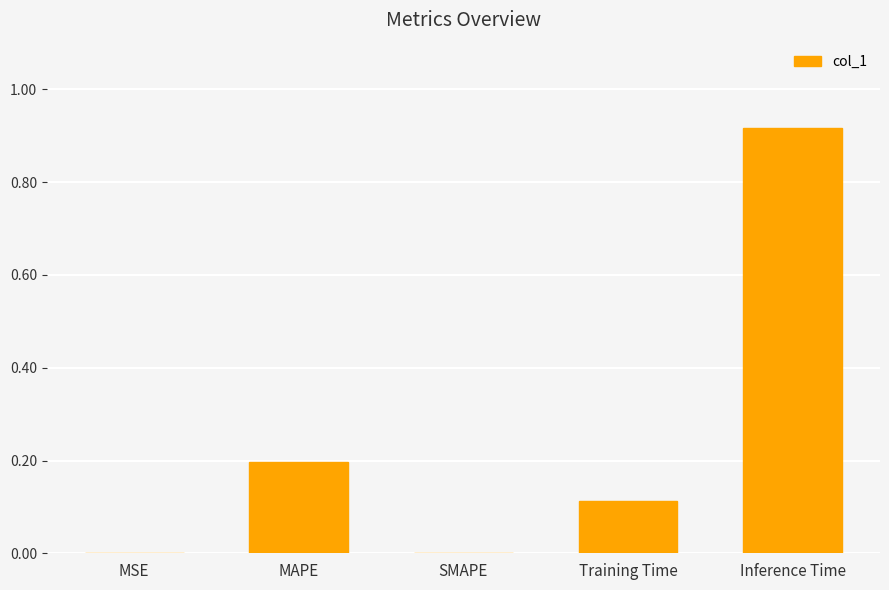

The value at SMAPE is 0.0. True or false?

True